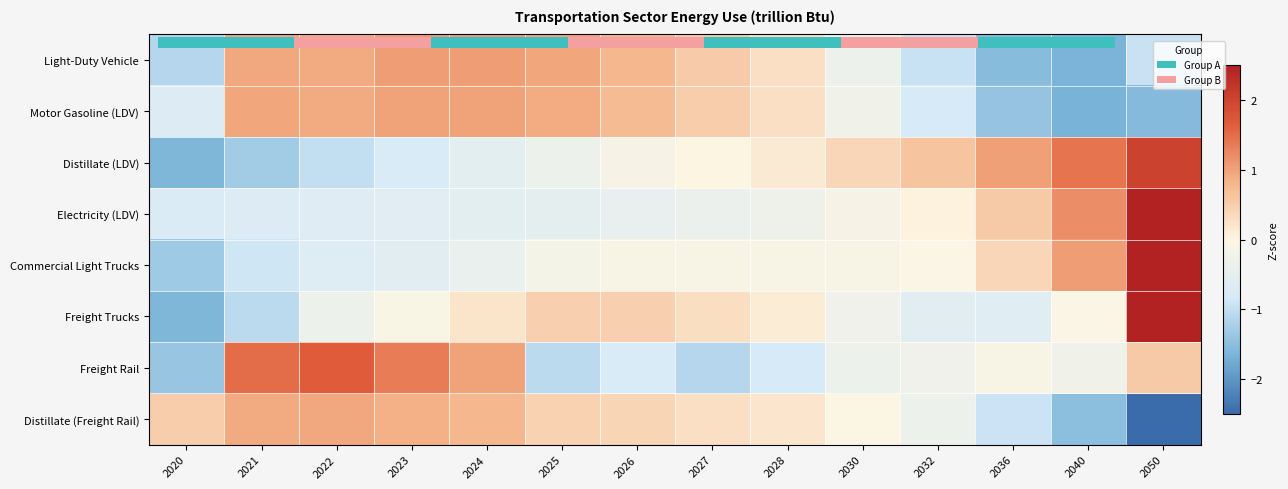

What is the minimum value for Distillate (Freight Rail)?

-2.6